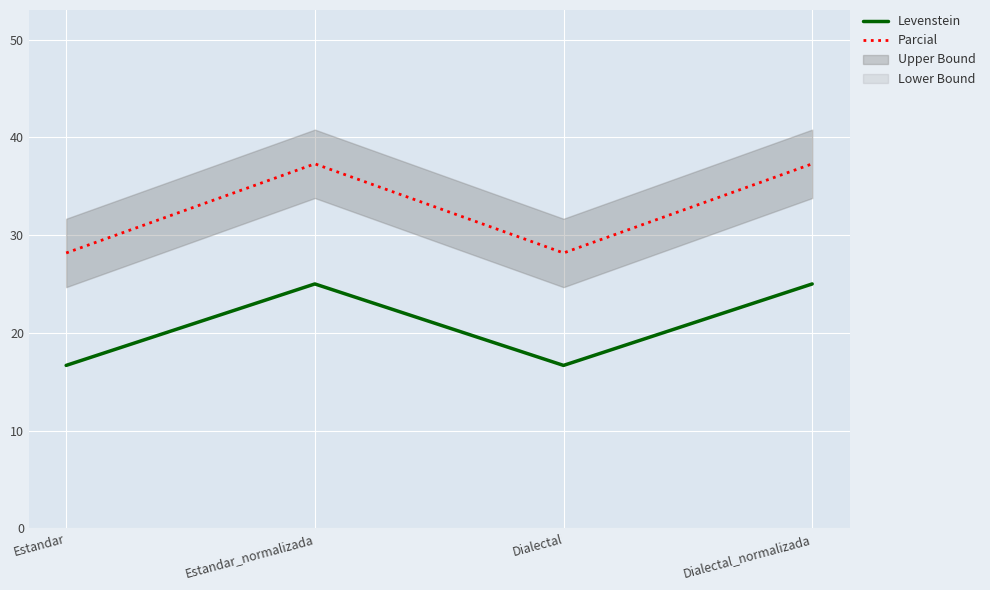

What is the label of the 4th point from the right?

Estandar